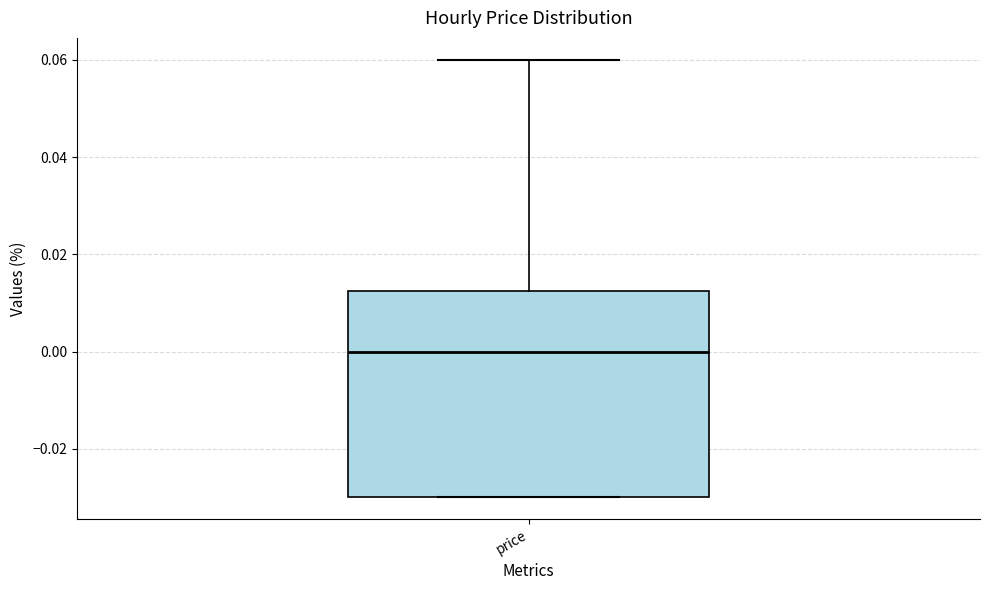

Read this box plot against the y-axis: the position of the median line, the range covered by the box, and the ends of both whiskers. The values are not printed on the chart, so give them approximately, as read against the axis.

median 0.000, box -0.030 to 0.012, whiskers -0.030 to 0.060